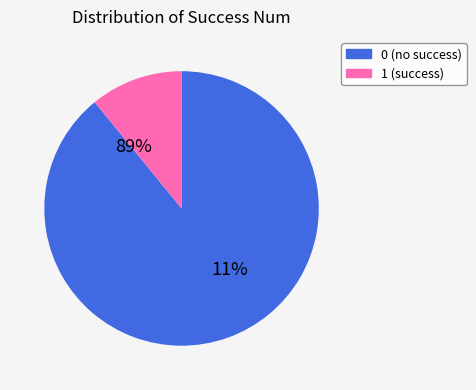

Combined, do 1 and 0 account for over 50%?

Yes